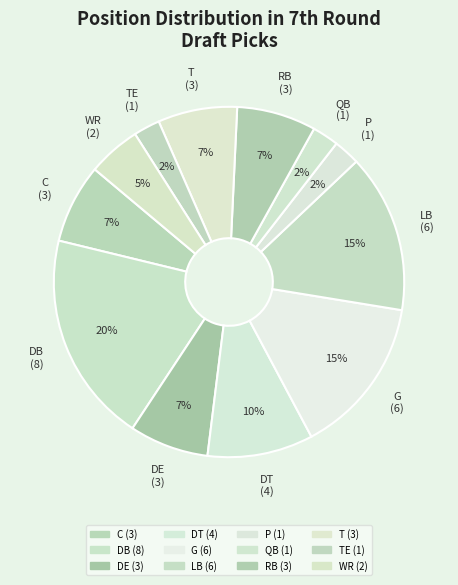

Count the number of slices in the pie.

12